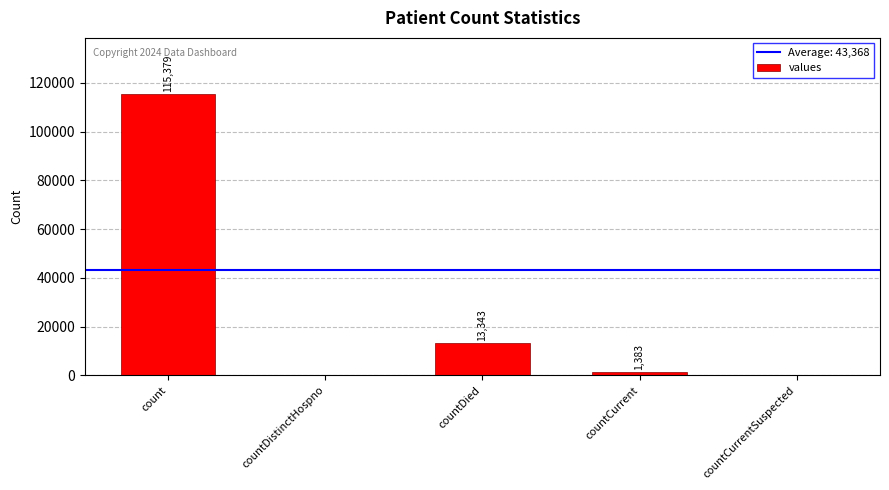

What is the change in value from count to countCurrentSuspected?

-115379